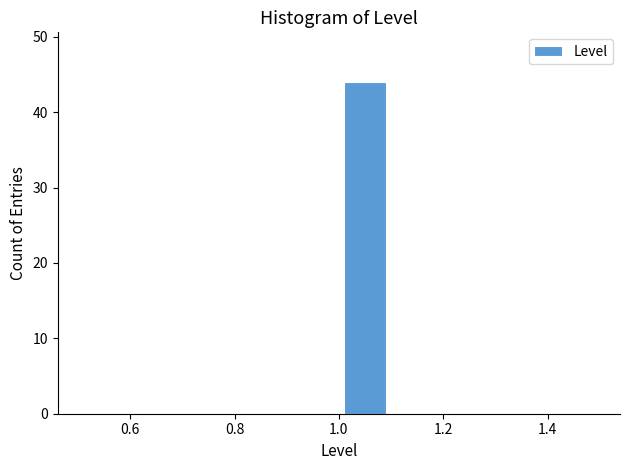

Reading left to right, transcribe this chart: for each bar, give the range it covers on the x-axis and its height. The values are not printed on the chart, so give them approximately, as read against the axis.

0.5 to 0.6: 0
0.6 to 0.7: 0
0.7 to 0.8: 0
0.8 to 0.9: 0
0.9 to 1.0: 0
1.0 to 1.1: 44
1.1 to 1.2: 0
1.2 to 1.3: 0
1.3 to 1.4: 0
1.4 to 1.5: 0